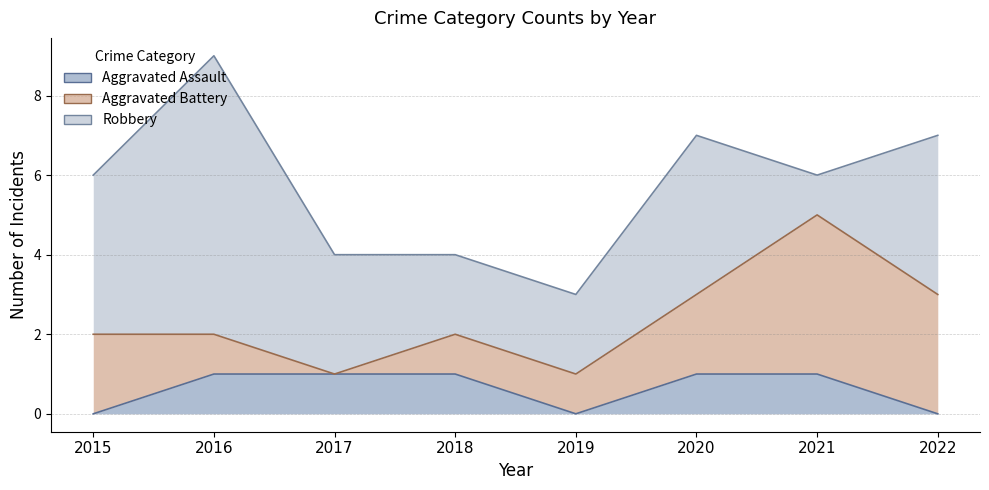

What is the approximate value of Aggravated Battery at 2018?

1